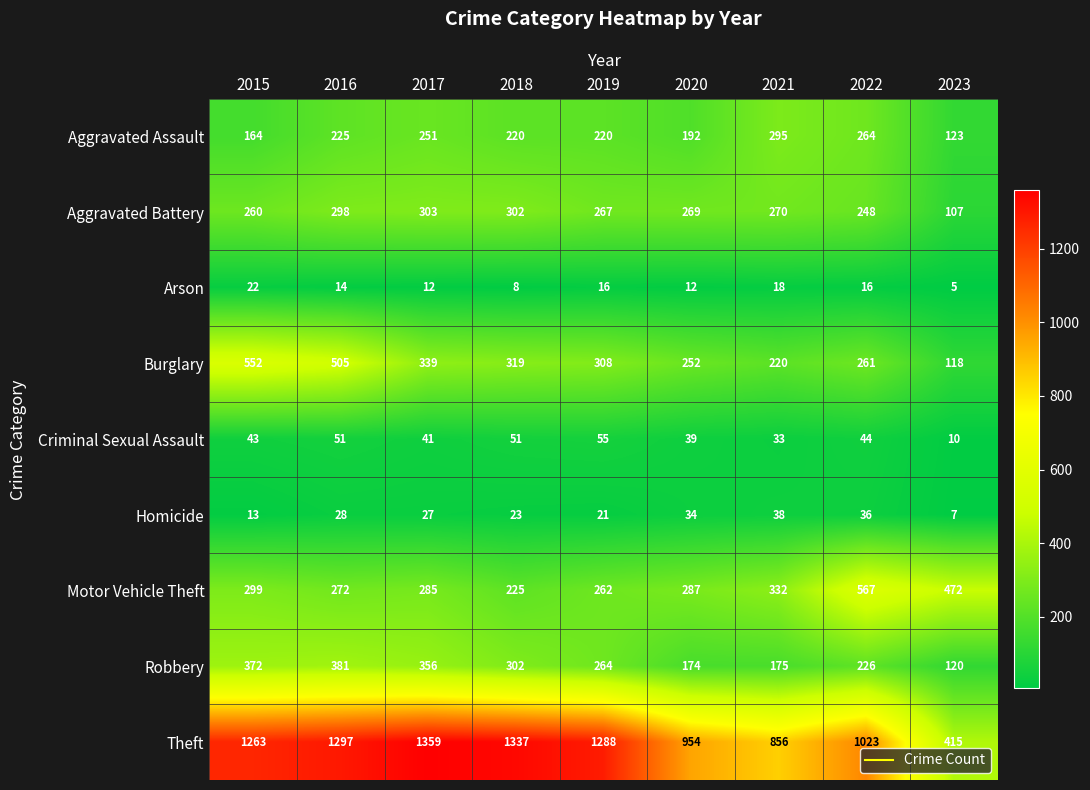

At which label is Theft closest to 887?

2021